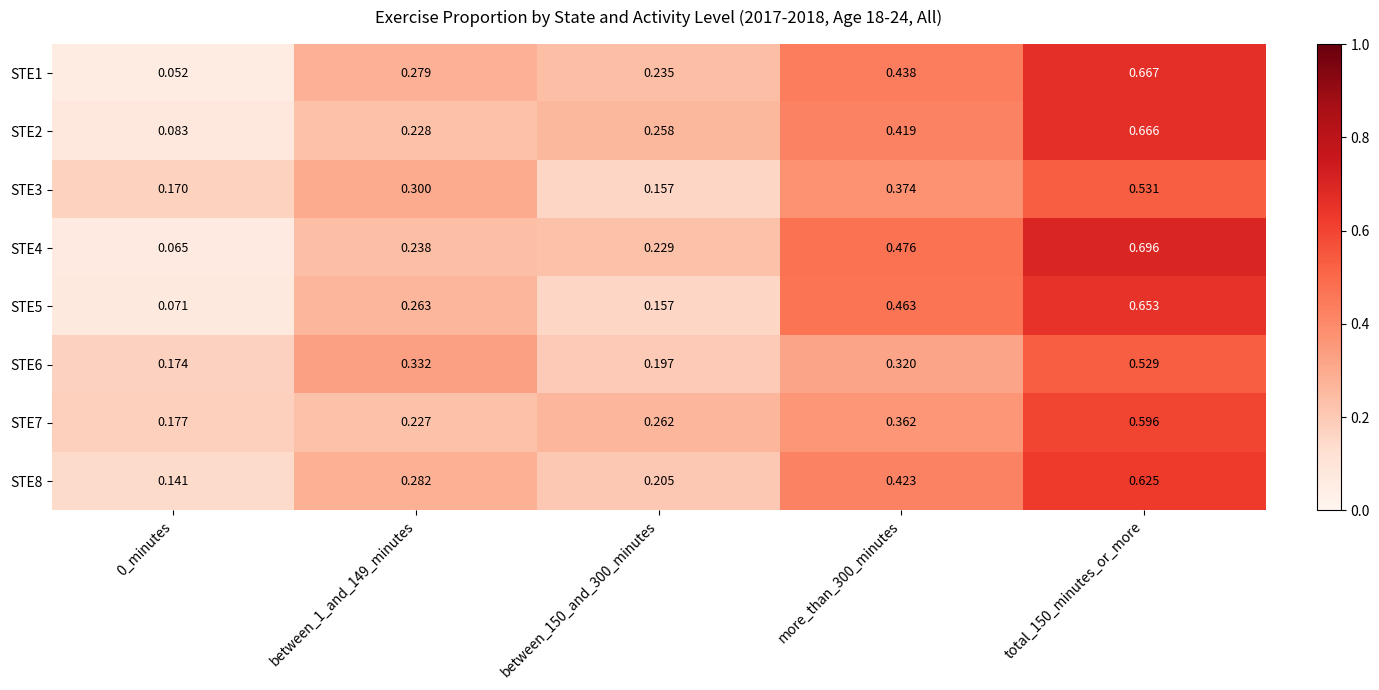

Is the value of STE6 at 0_minutes greater than the value of STE5 at between_150_and_300_minutes?

Yes